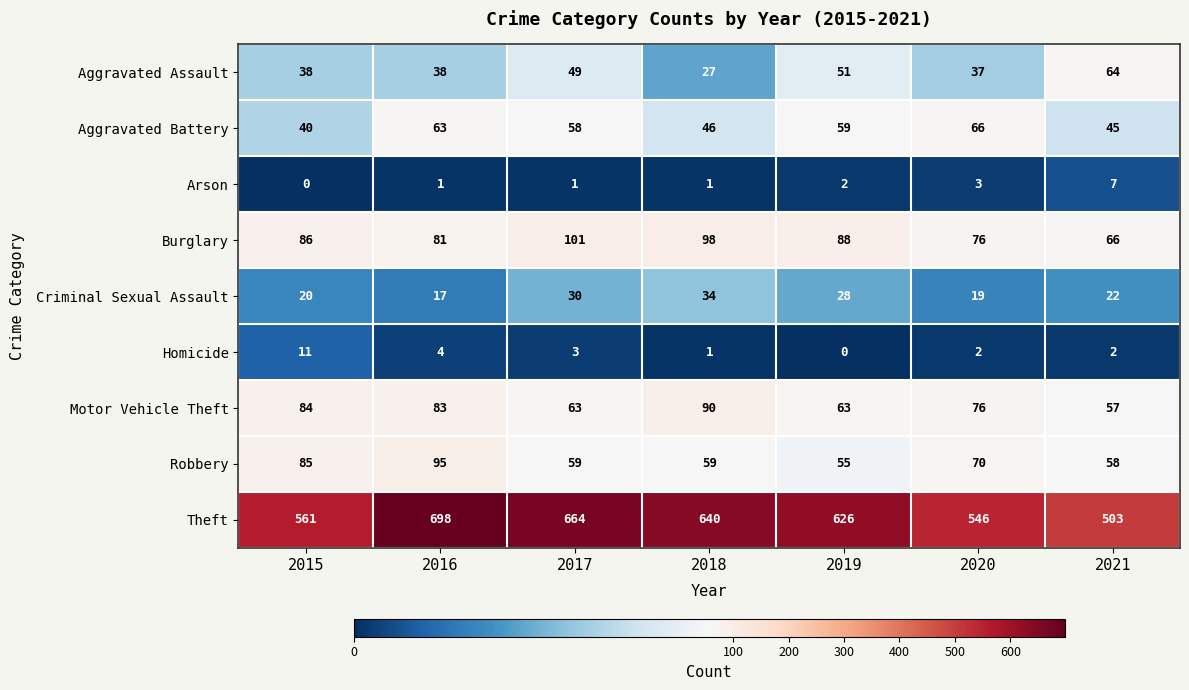

List the series in order of their peak value, highest first.

Theft, Burglary, Robbery, Motor Vehicle Theft, Aggravated Battery, Aggravated Assault, Criminal Sexual Assault, Homicide, Arson